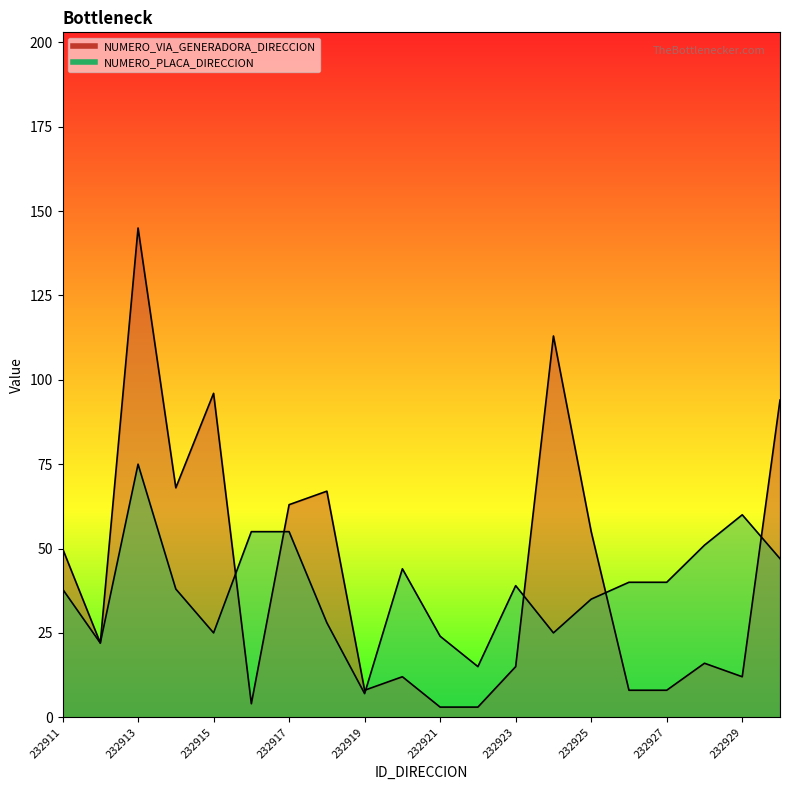

List the series in order of their peak value, lowest first.

NUMERO_PLACA_DIRECCION, NUMERO_VIA_GENERADORA_DIRECCION